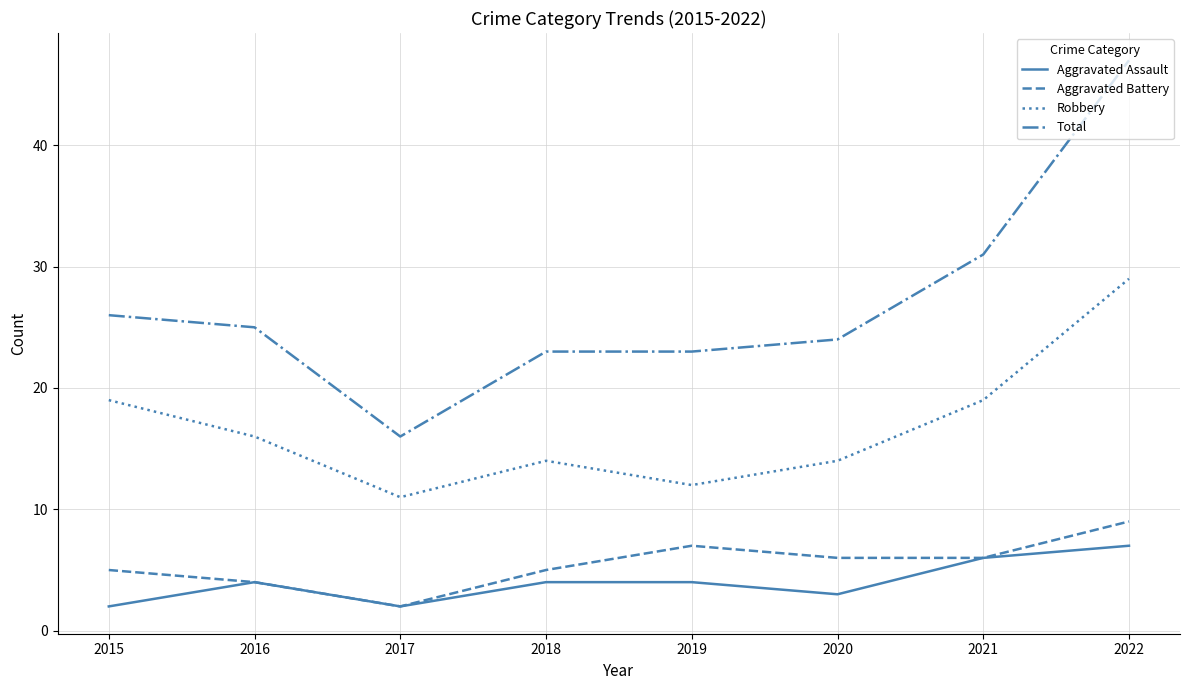

Count the Aggravated Assault values in the range 3 to 6.

5